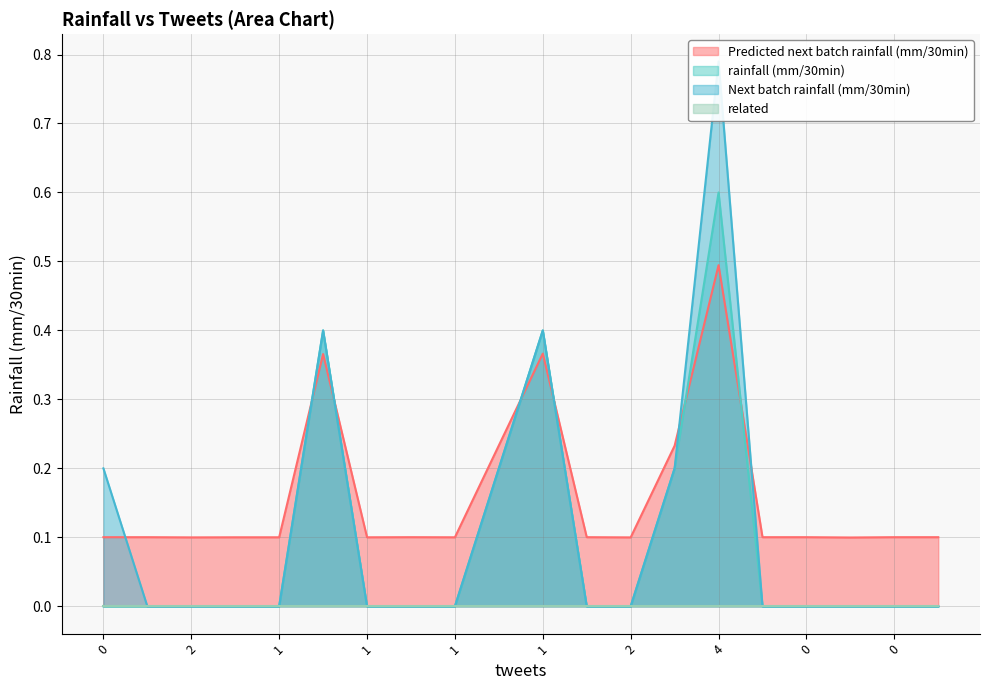

What is the sum of the rainfall (mm/30min) values at 1 and 1?

0.4